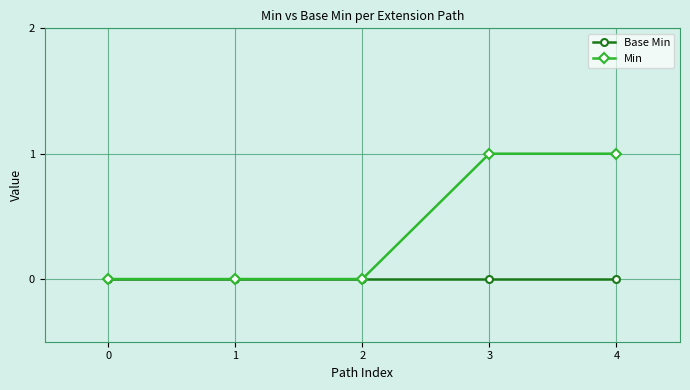

List the series in order of their peak value, highest first.

Min, Base Min